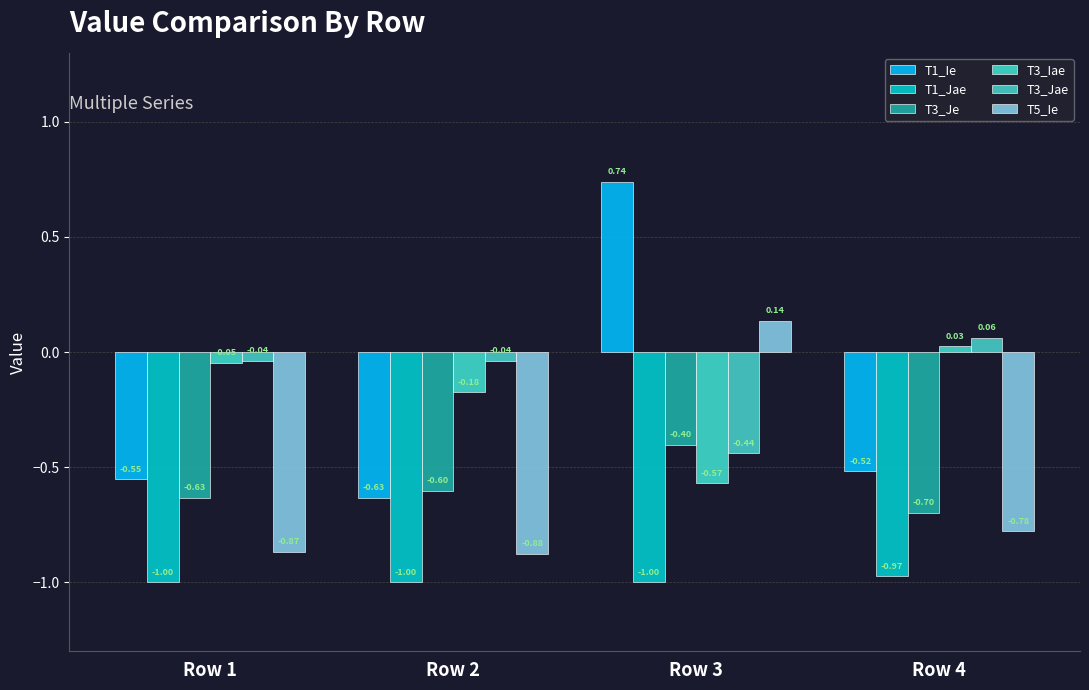

What is the value of the T5_Ie bar at the 4th from the left?

-0.8